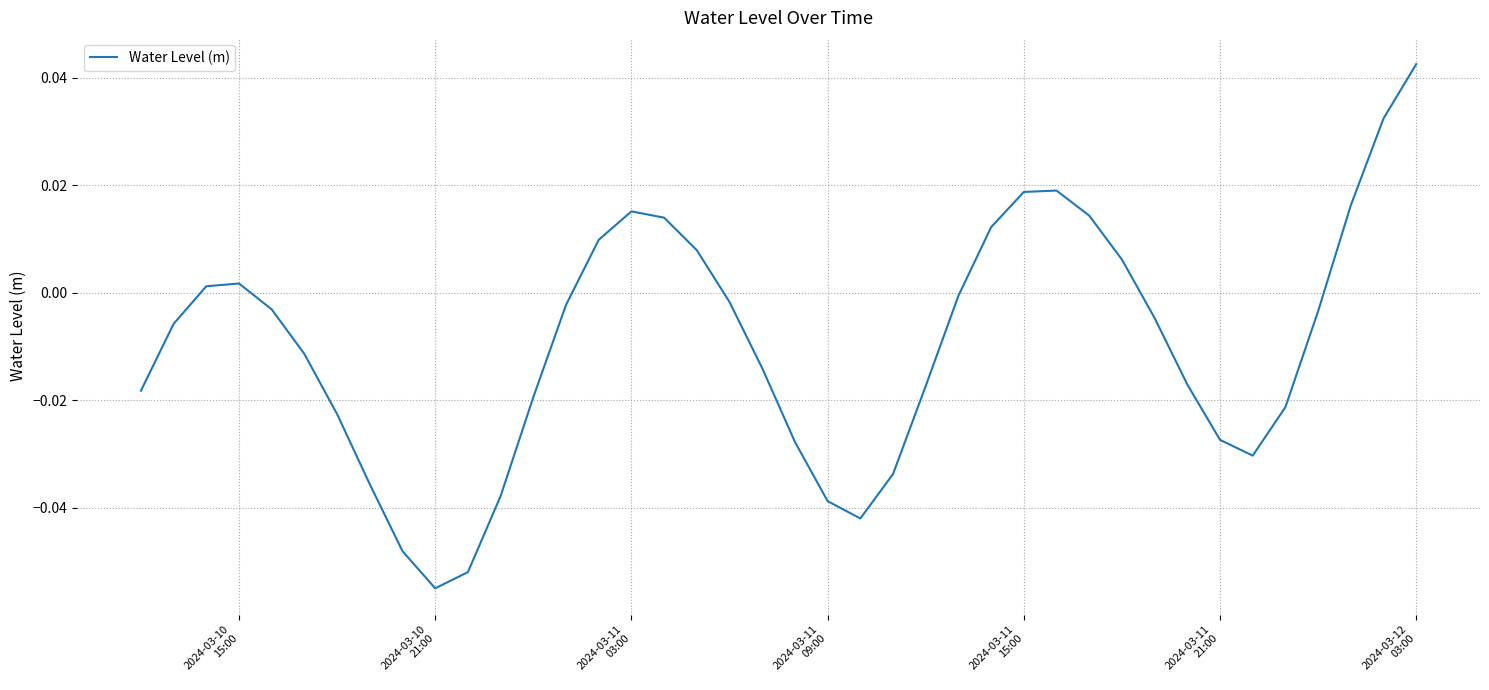

Reading right to left, extract all data points from this chart.

0.0	0.0	0.0	-0.0	-0.0	-0.0	-0.0	-0.0	-0.0	0.0	0.0	0.0	0.0	0.0	-0.0	-0.0	-0.0	-0.0	-0.0	-0.0	-0.0	-0.0	0.0	0.0	0.0	0.0	-0.0	-0.0	-0.0	-0.1	-0.1	-0.0	-0.0	-0.0	-0.0	-0.0	0.0	0.0	-0.0	-0.0